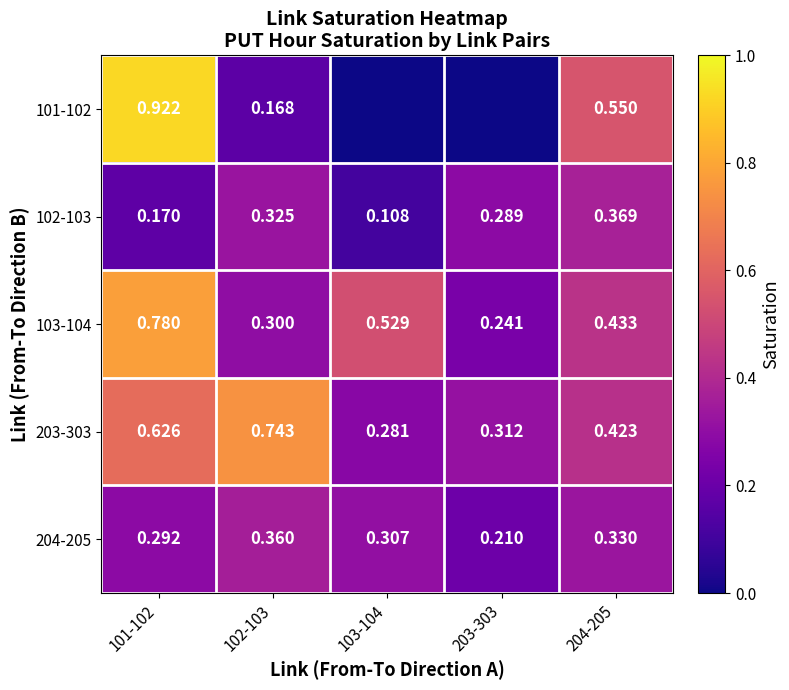

At which category does the chart reach its peak across all series?

101-102